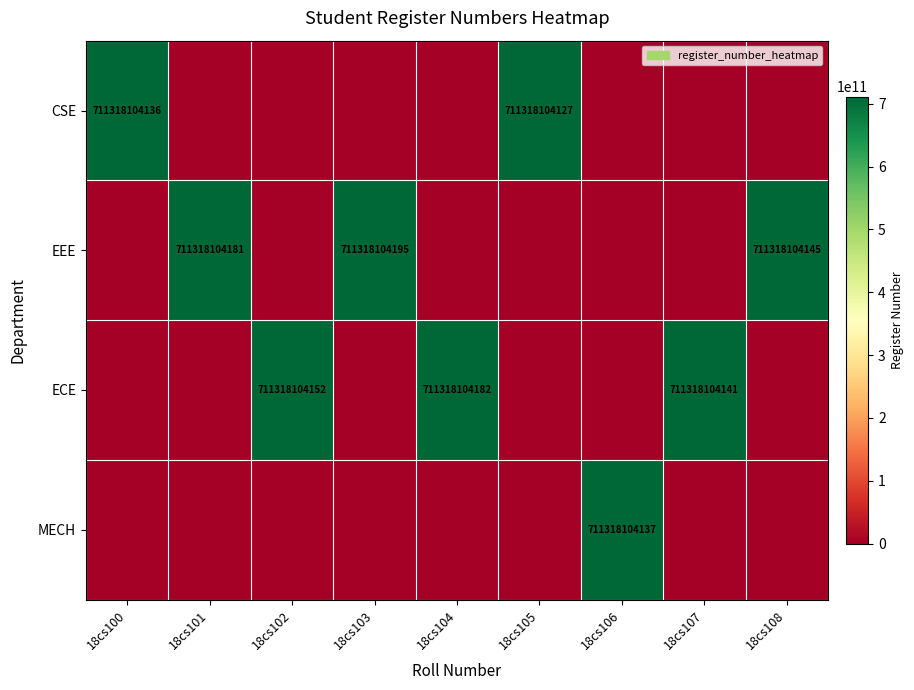

True or false: EEE has a value of 376260281171 at 18cs101.

False